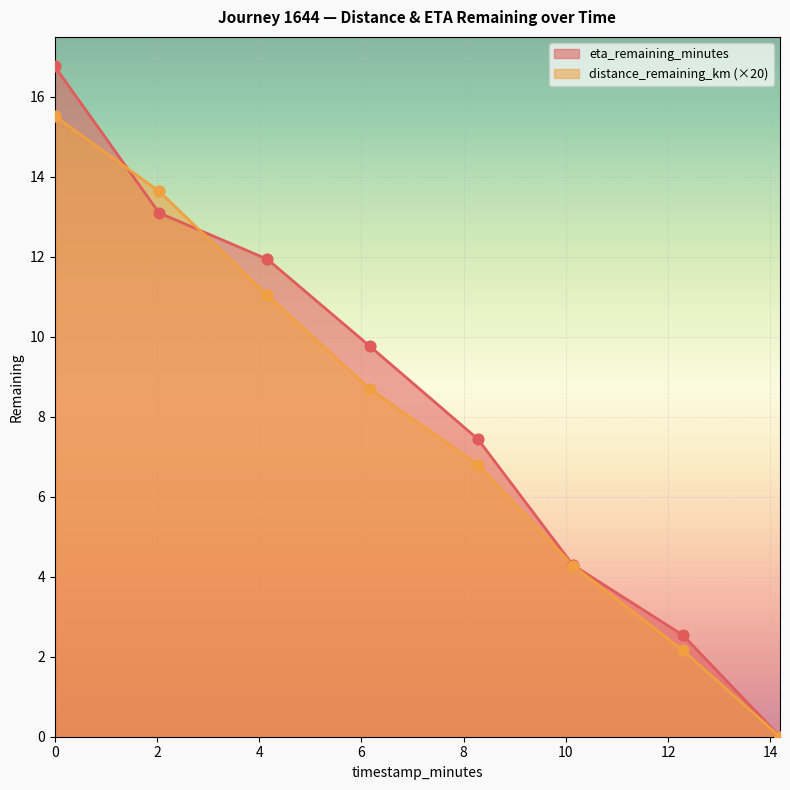

Which series contains the lowest Y value?

distance_remaining_km